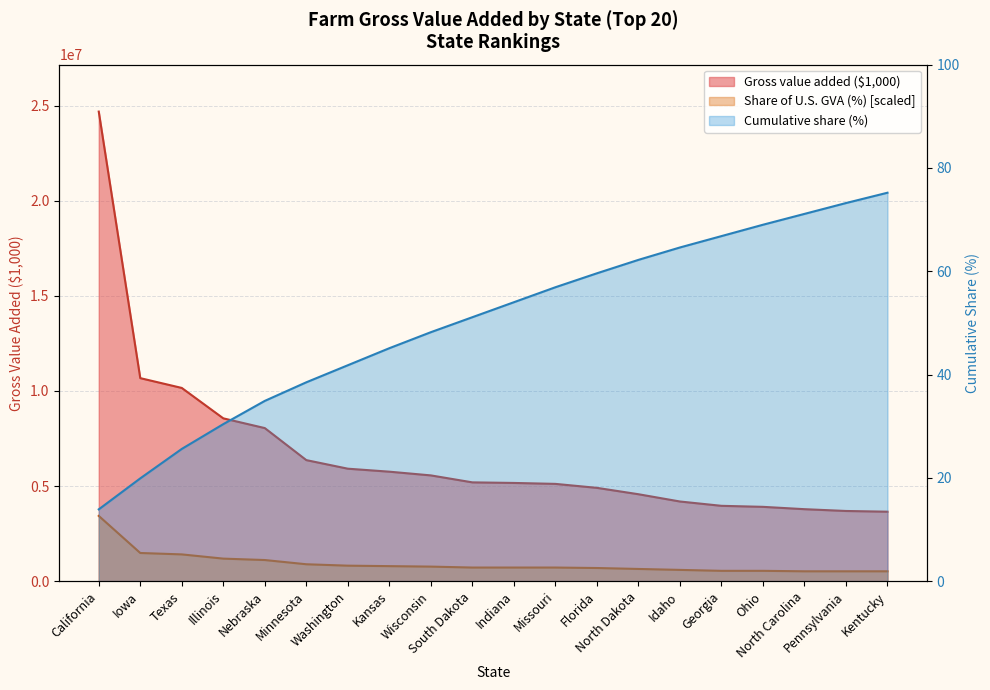

What is the sum of the Cumulative share (%) values at South Dakota and Nebraska?

86.0